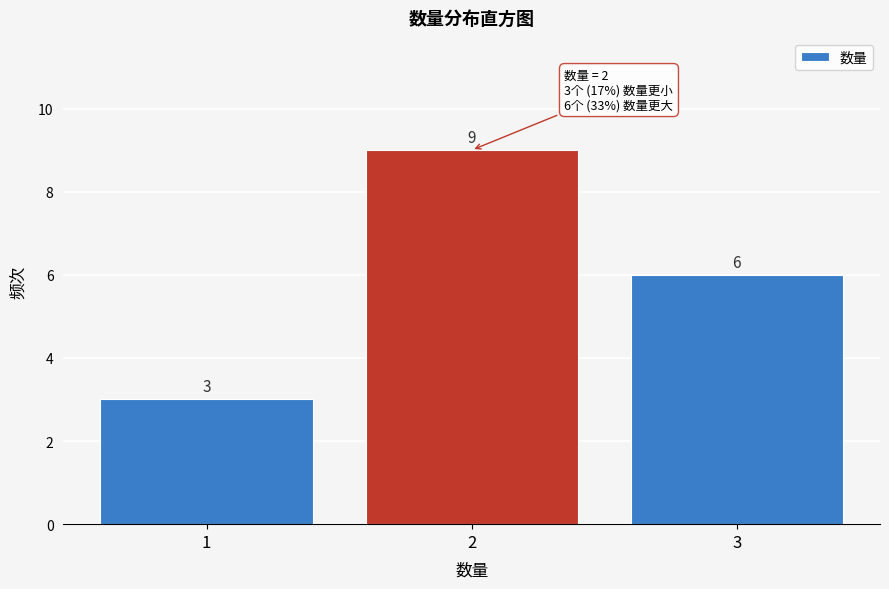

Reading left to right, transcribe all the data shown in this chart.

1=3	2=9	3=6